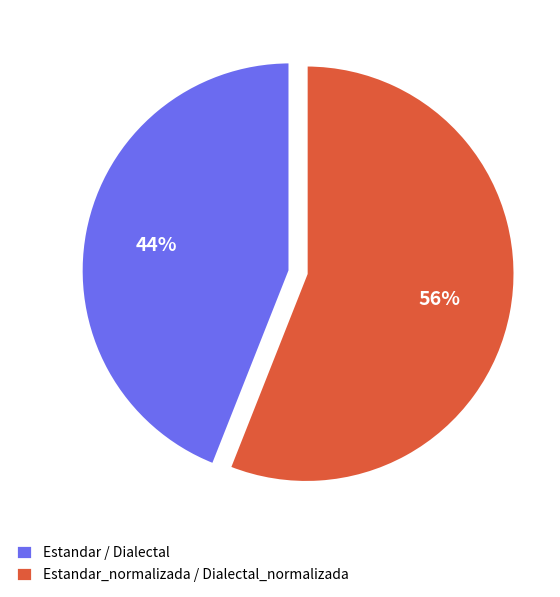

How many slices are in this pie chart?

2